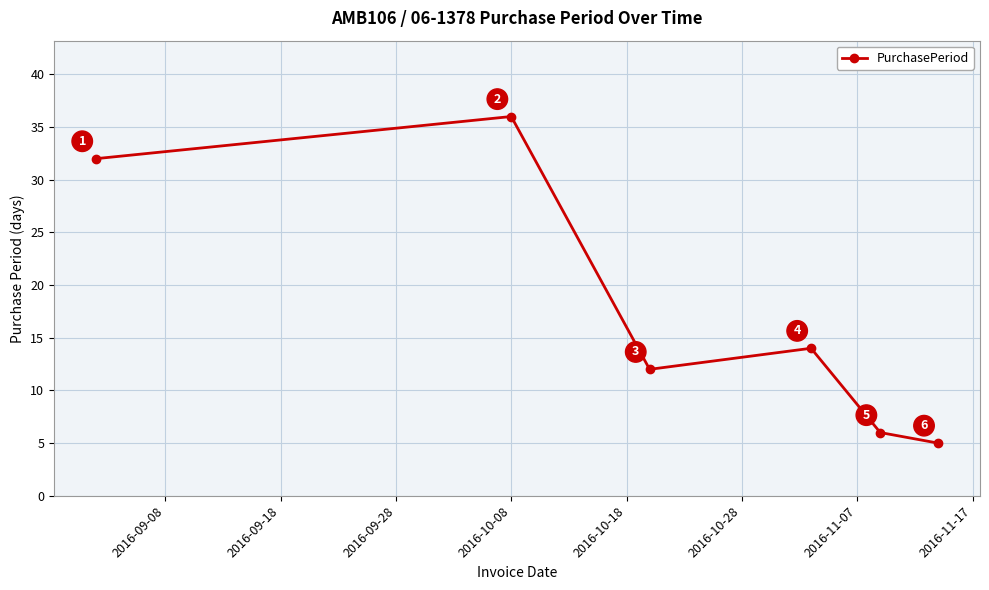

True or false: the data has more than 2 interior local peaks.

False